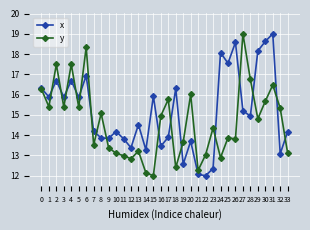

What is the greatest value displayed?

19.0